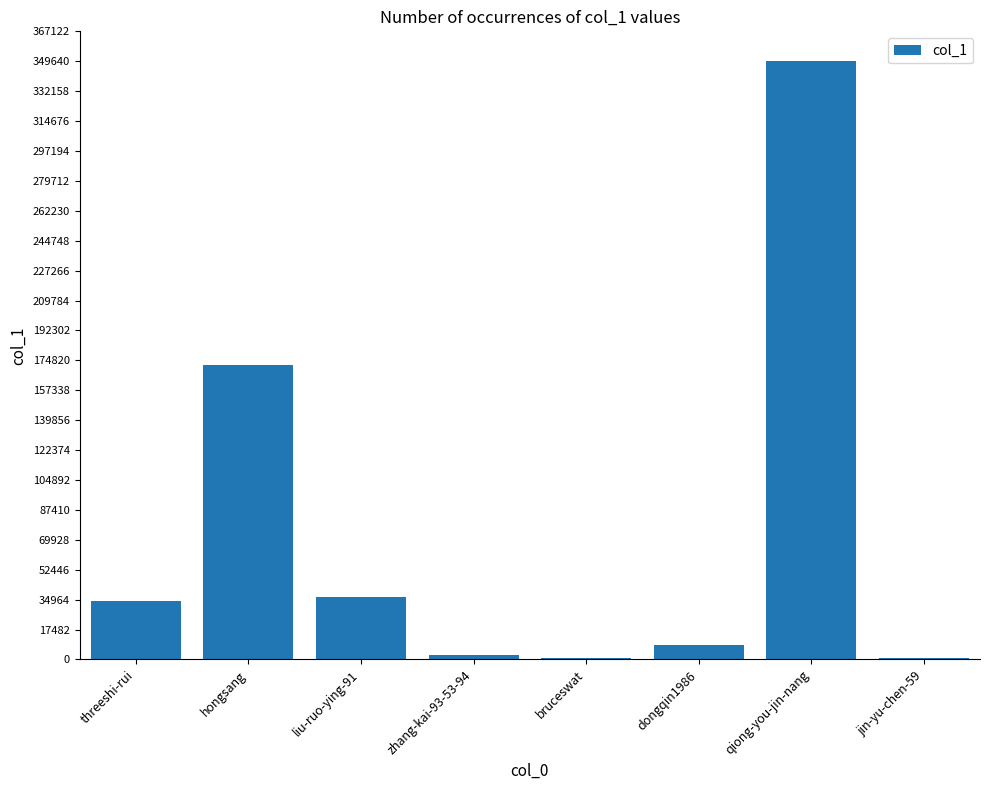

Between zhang-kai-93-53-94 and qiong-you-jin-nang, which is larger?

qiong-you-jin-nang